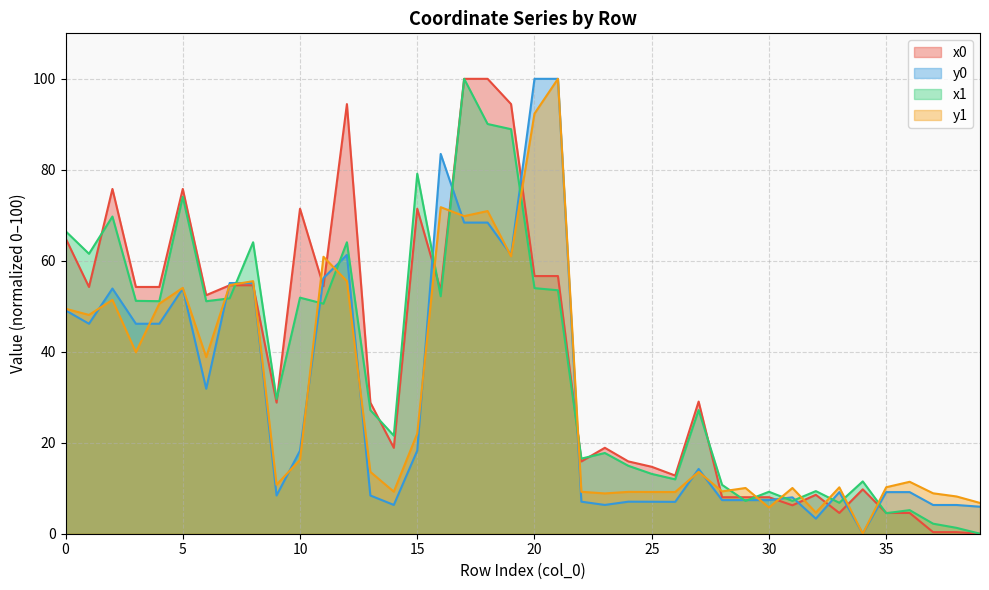

How many interior local valleys does the x1 series have?

13